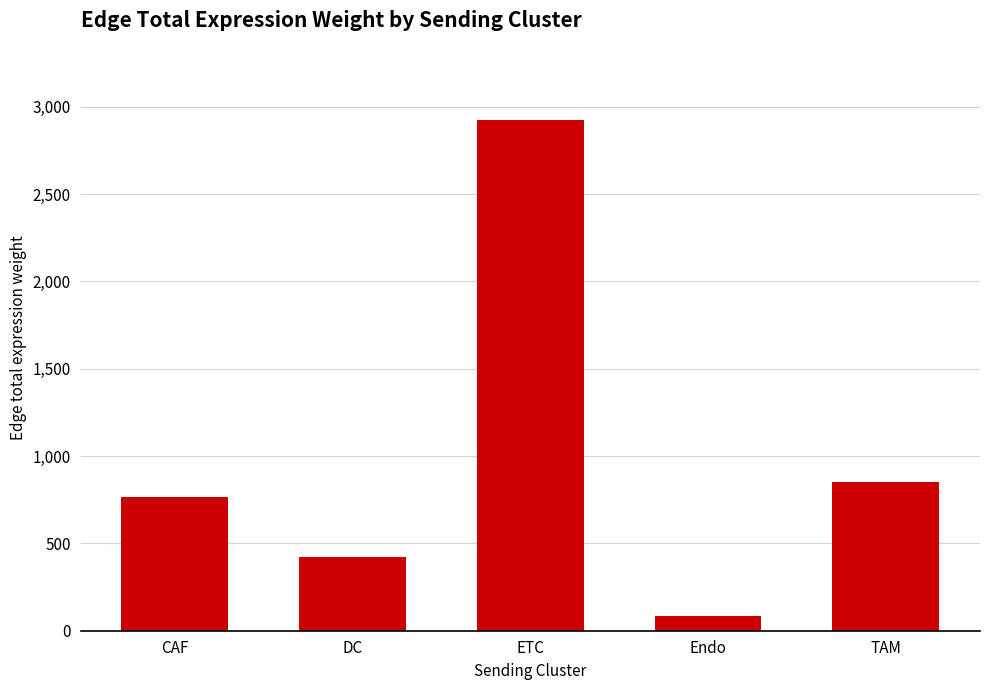

Count the number of categories in the chart.

5